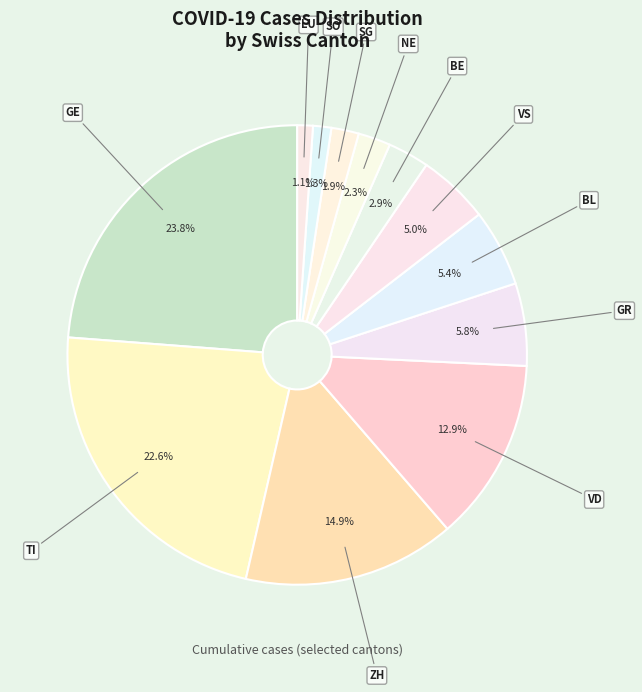

Which category has the biggest portion of the pie?

GE